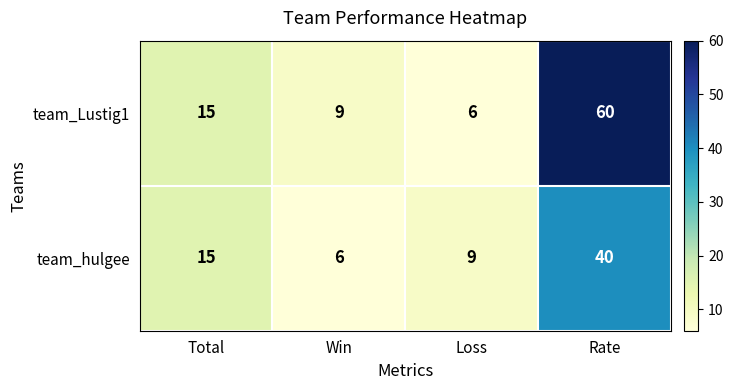

What is the total value across all series at Rate?

100